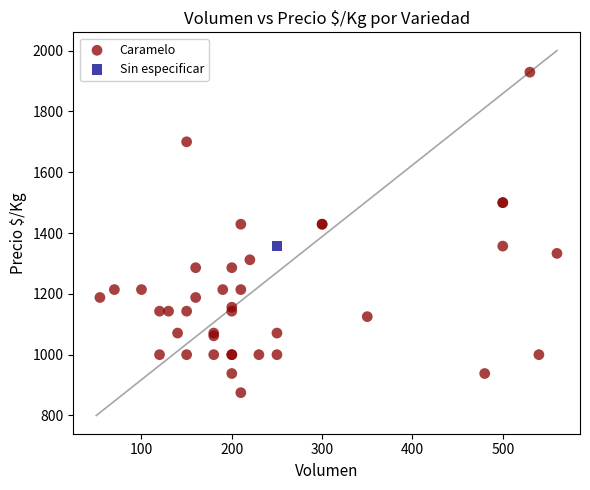

What are all the series names shown in the legend?

Caramelo, Sin especificar